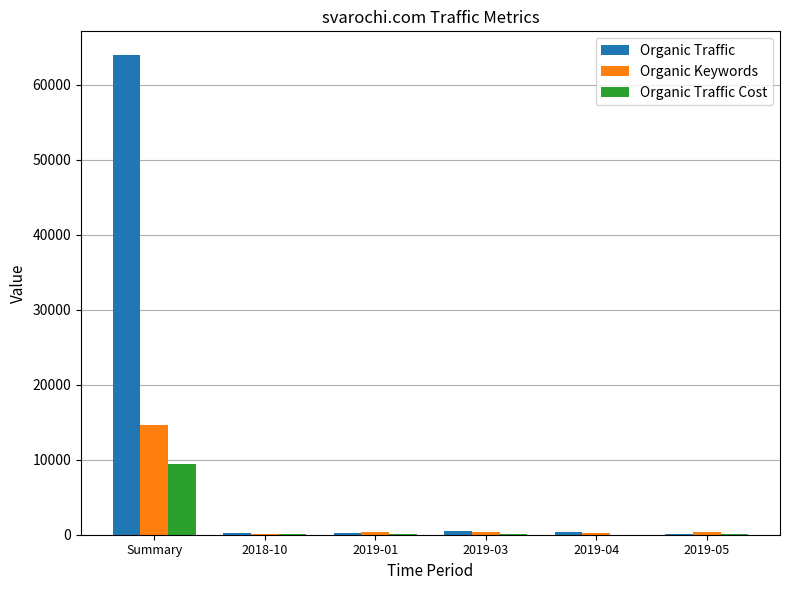

At which category is the sum across all series the highest?

Summary